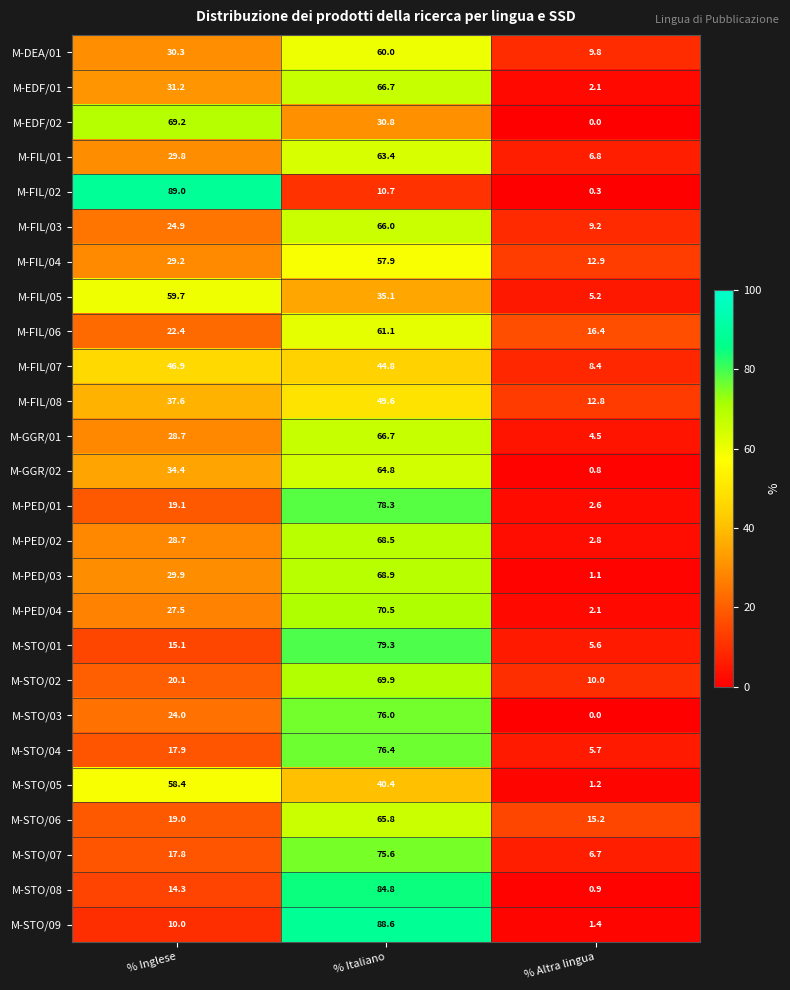

Which series has the widest spread of values?

M-FIL/02